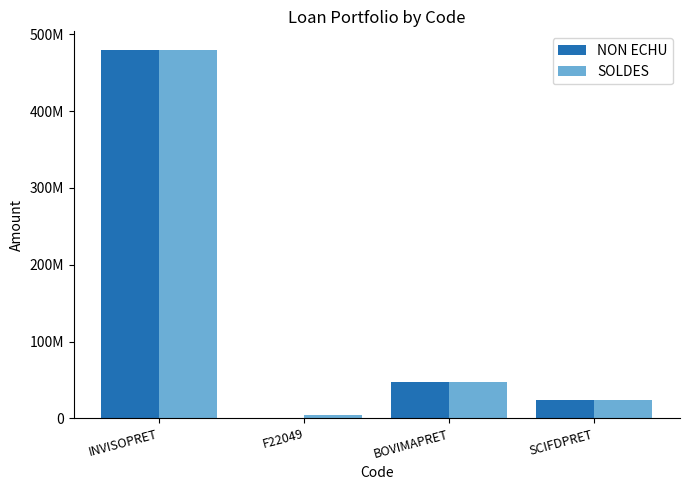

Are the bars horizontal?

No